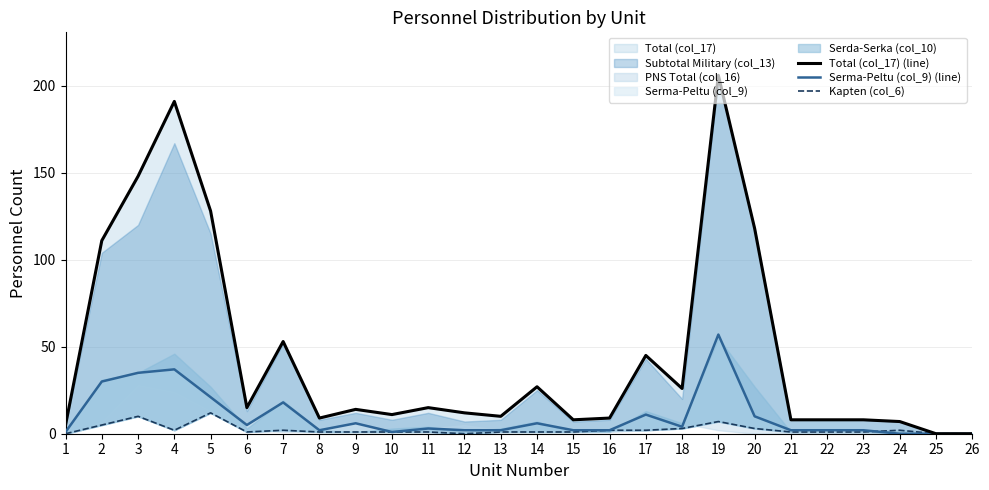

How many intersections are there between Kapten (col_6) and Serma-Peltu (col_9) (line)?

1